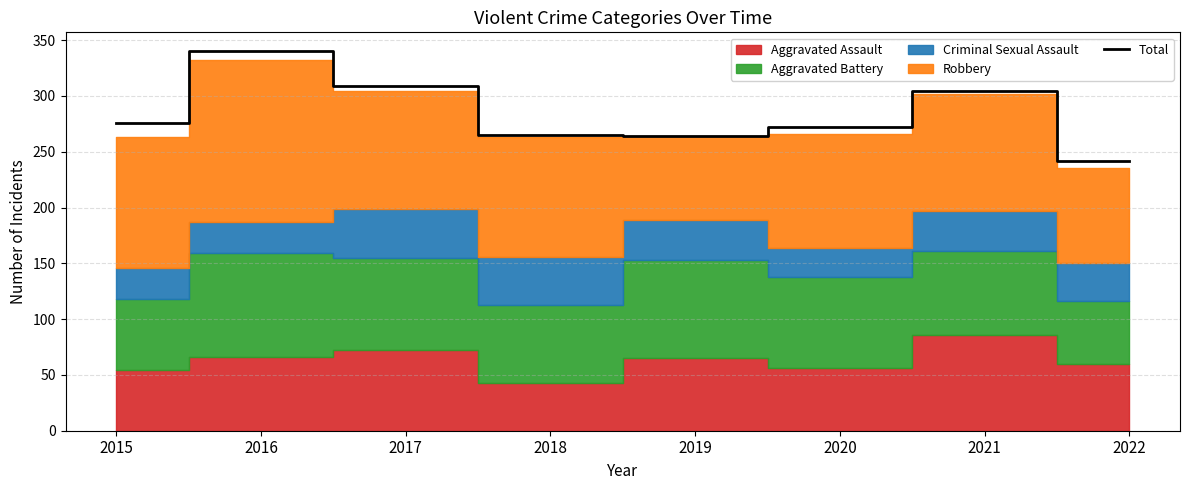

How many lines are shown in the chart?

1